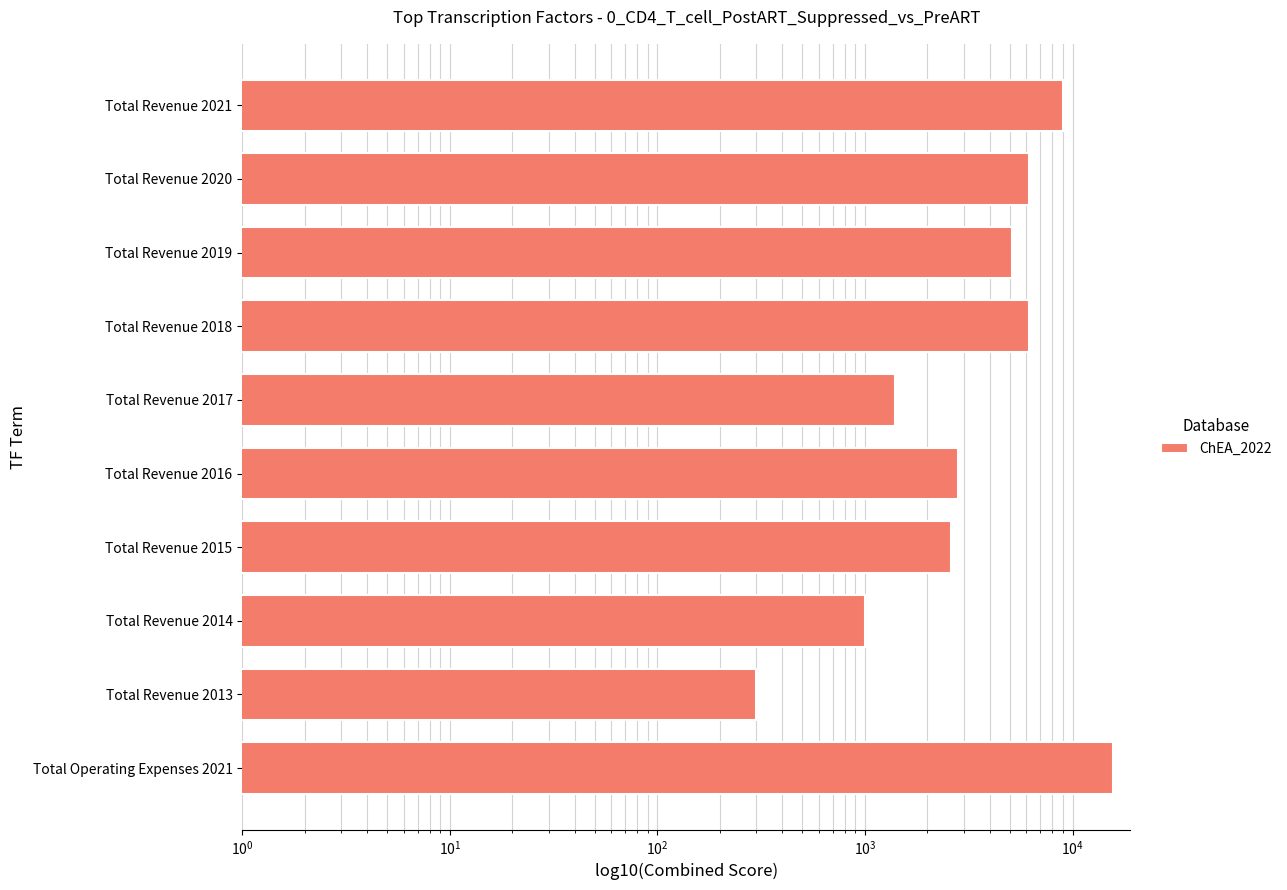

The value at Total Revenue 2019 is 2929. True or false?

False